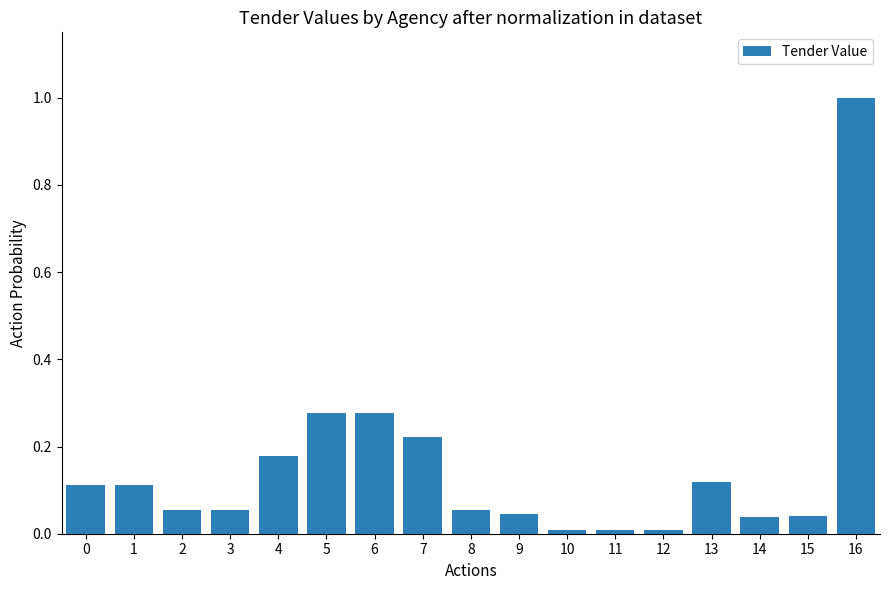

Is it true that the value at 6 is 0.1?

False